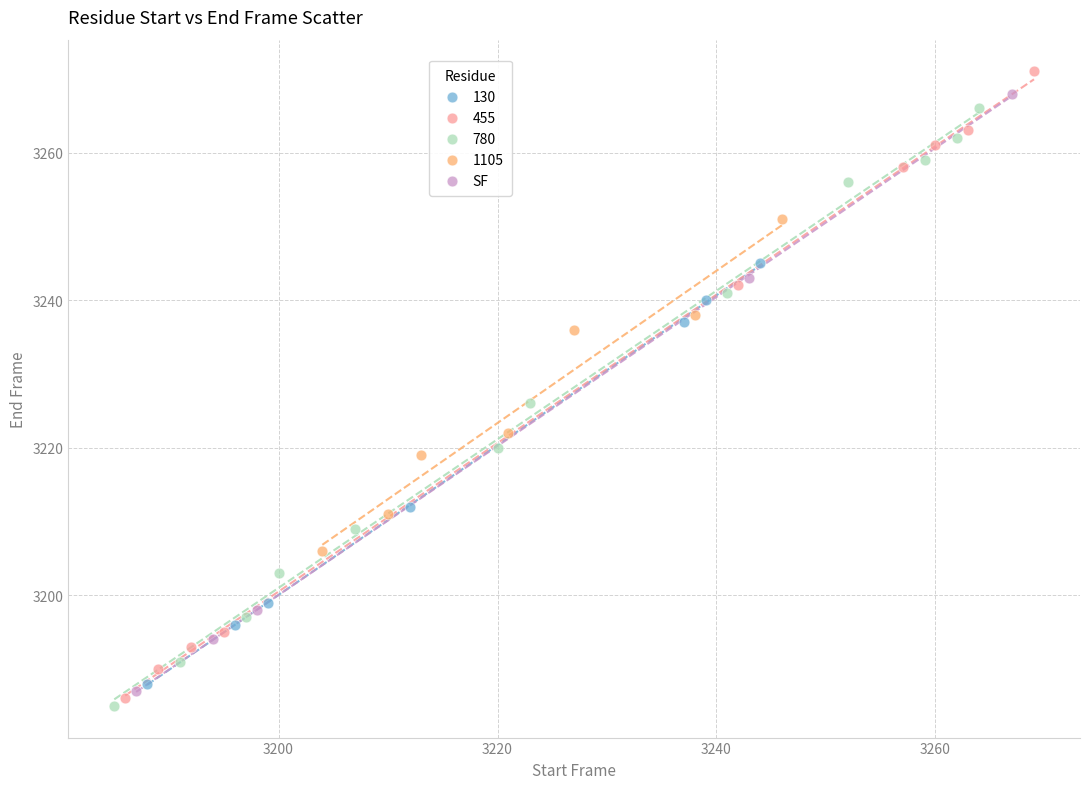

Which series has the largest Y range (max minus min)?

455